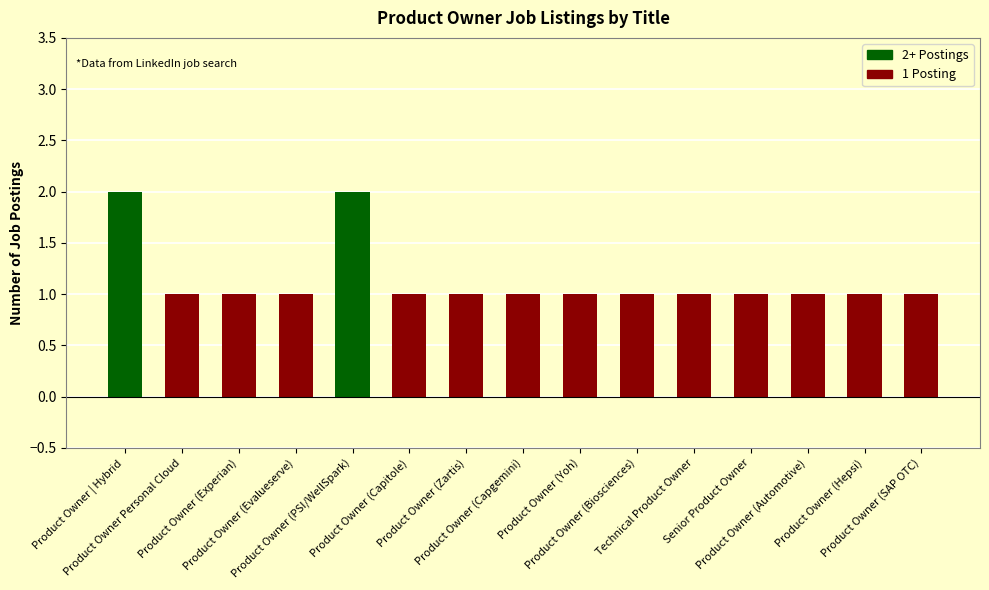

What is the minimum value shown in the chart?

1